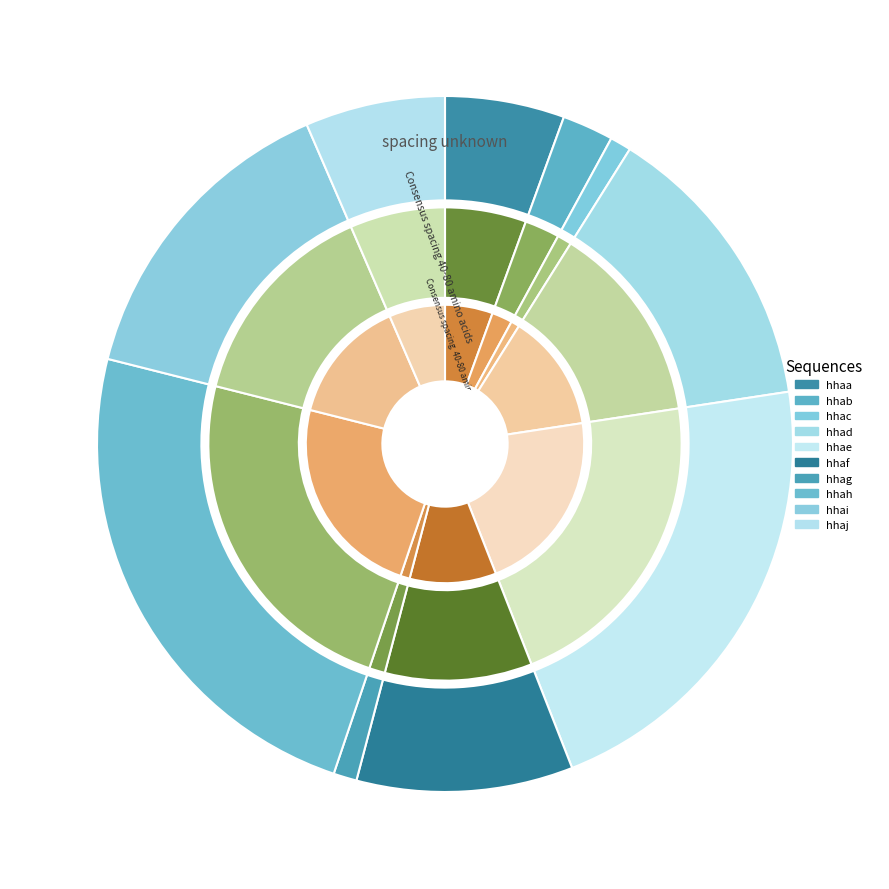

What percentage do hhae and hhaf together represent?

31.5%